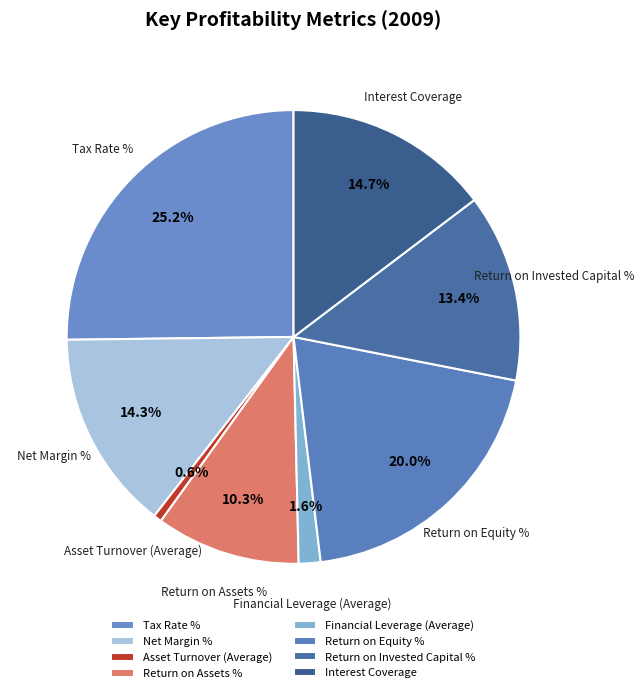

Which category has the smallest portion of the pie?

Asset Turnover (Average)